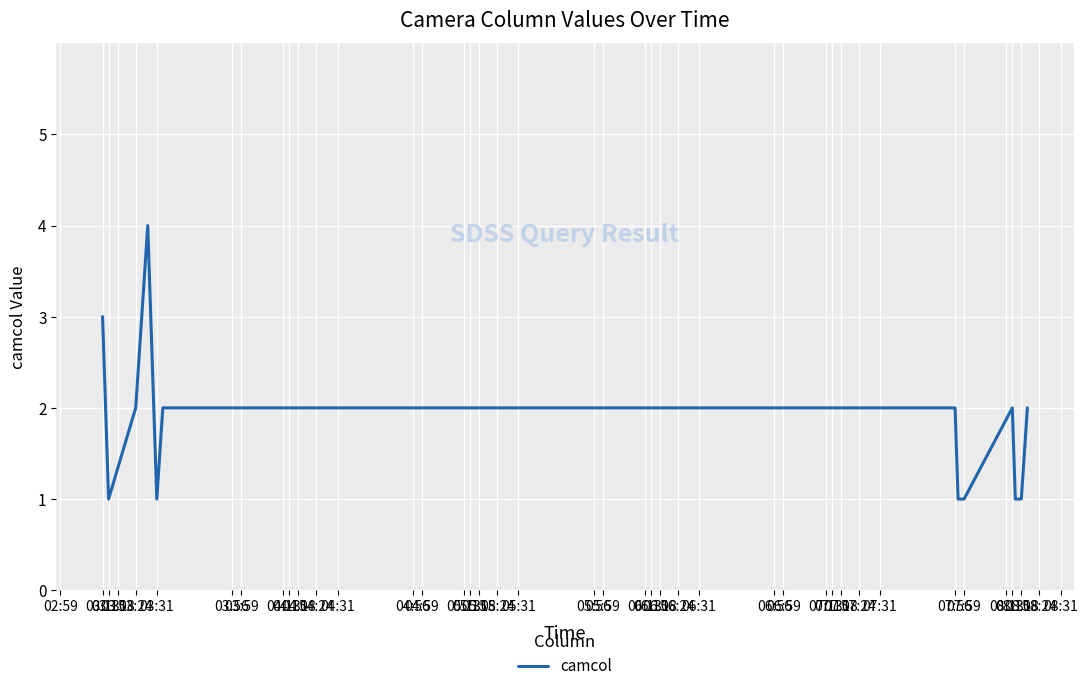

What is the difference between the maximum and minimum values?

3